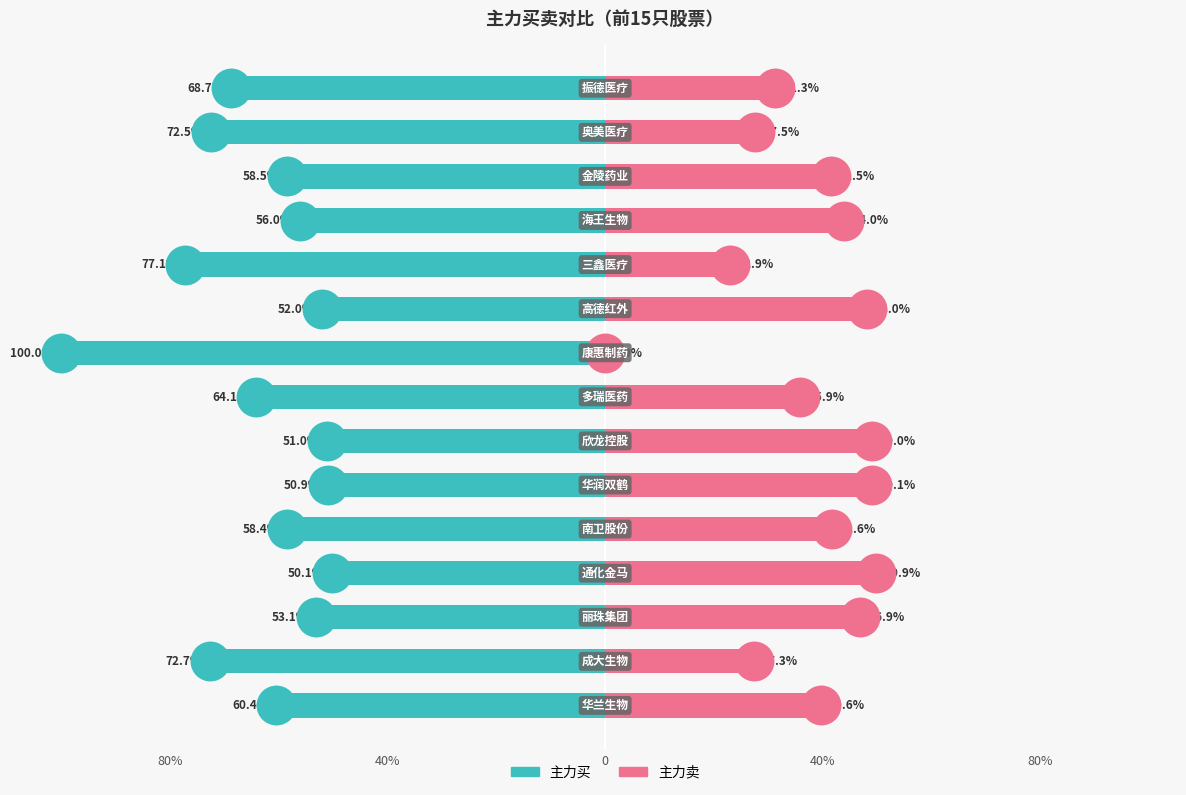

Which series reaches the minimum Y coordinate?

主力买